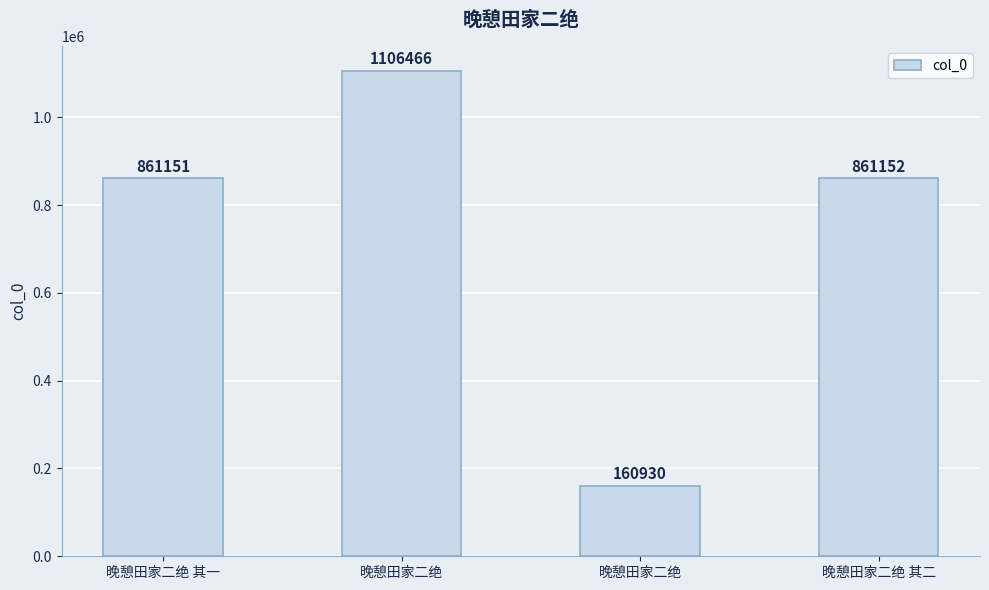

Where does the data first go above 861152?

晚憩田家二绝